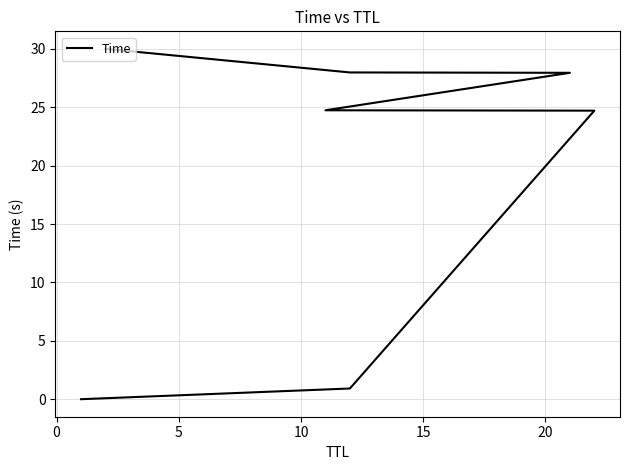

The value at 10 is 11.0. True or false?

False